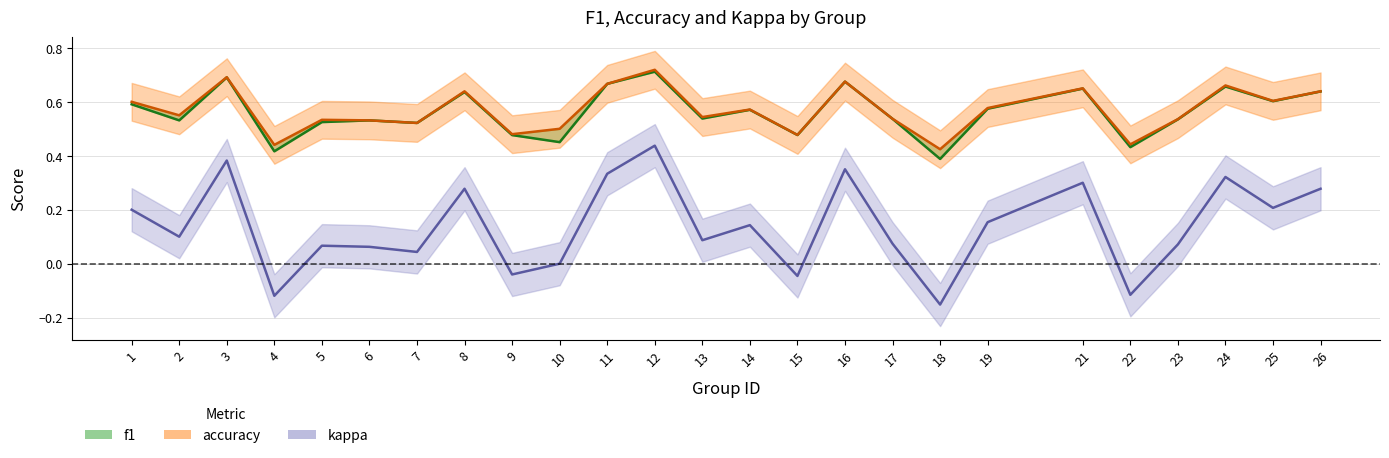

Rank the categories by accuracy value from highest to lowest.

12, 3, 16, 11, 24, 21, 8, 26, 25, 1, 19, 14, 2, 13, 17, 23, 5, 6, 7, 10, 9, 15, 22, 4, 18